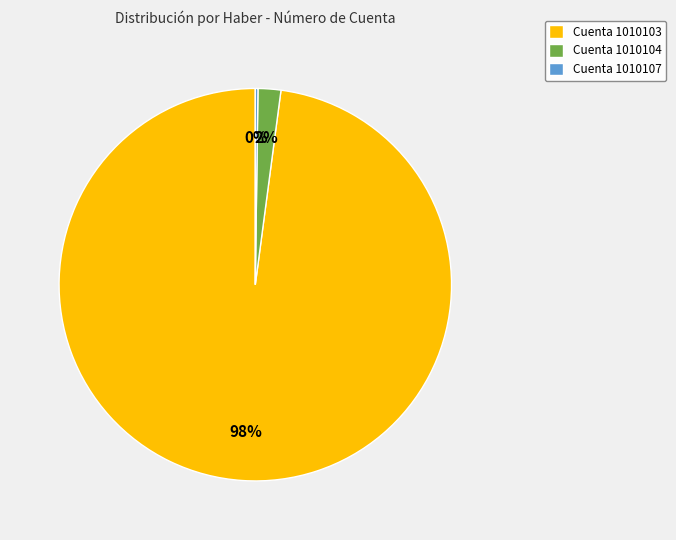

True or false: Cuenta 1010104 accounts for 2% of the total.

True